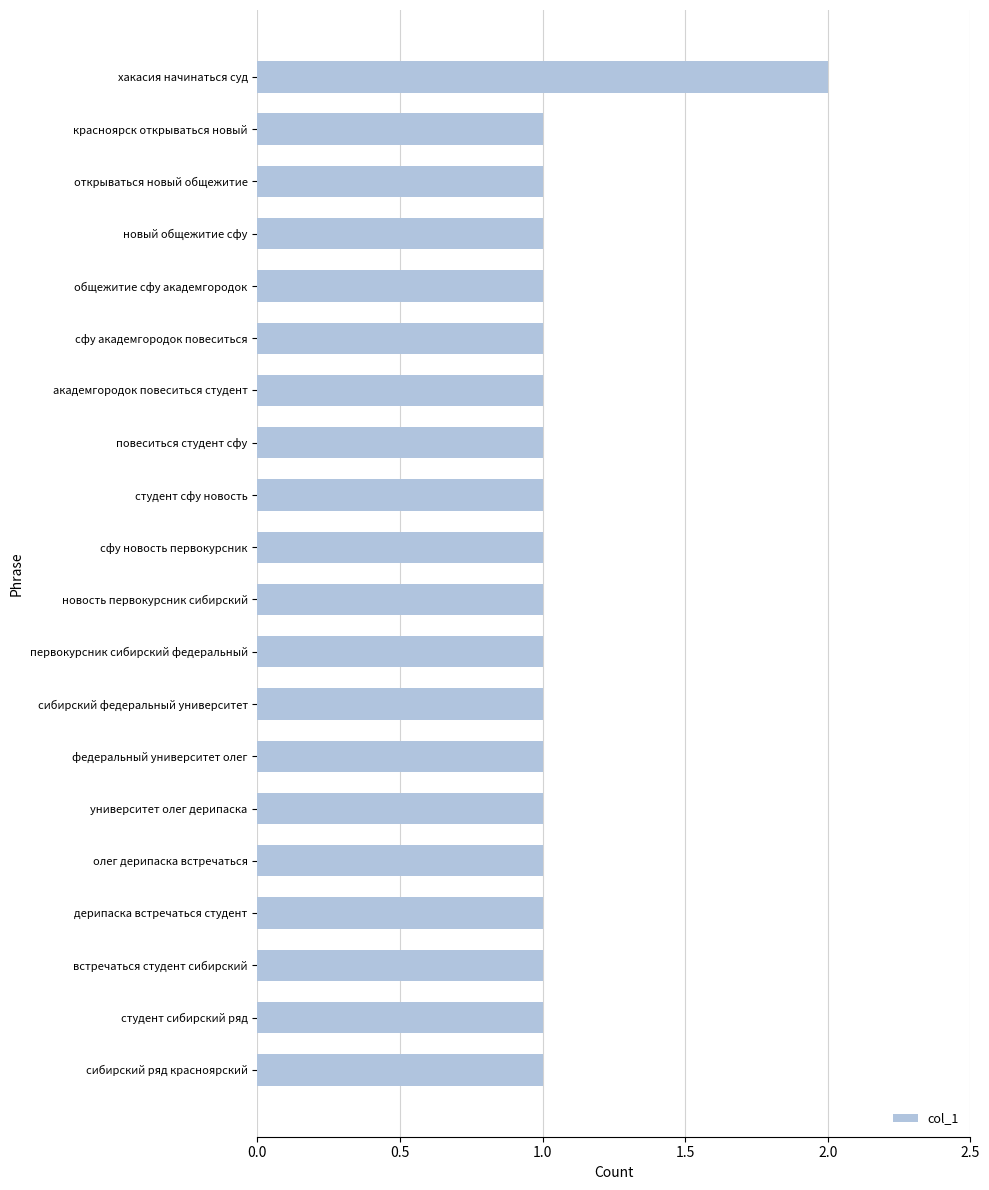

What is the sum of all values?

21